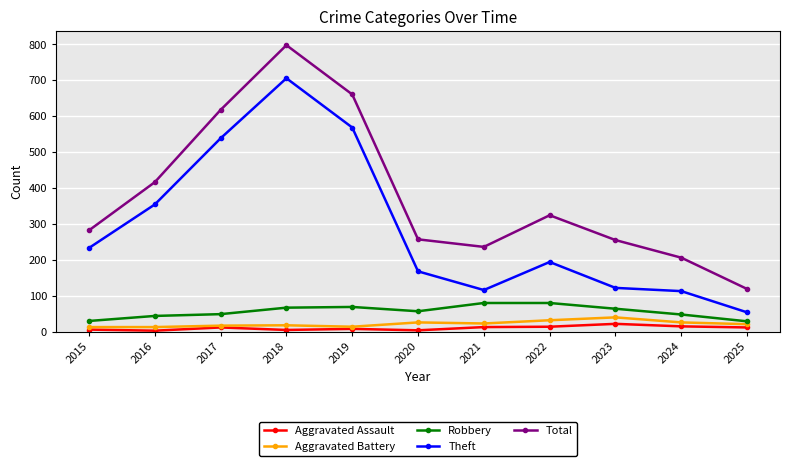

How many data points in Robbery are less than 57?

5